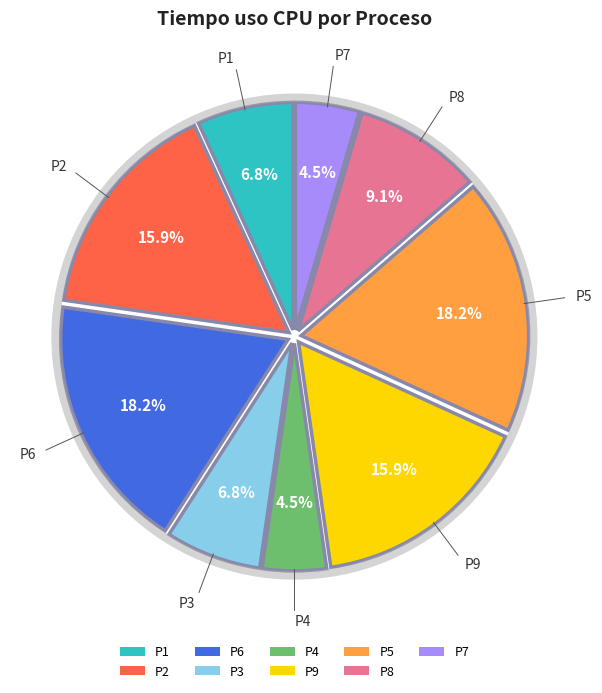

To the nearest percent, what is the combined percentage of P9 and P6?

34%